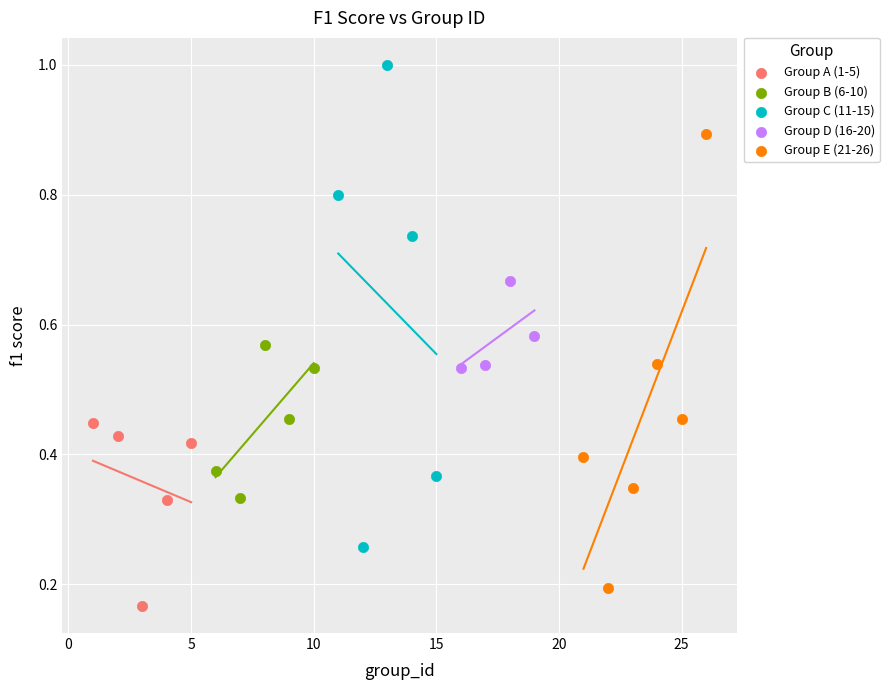

Which series has the widest spread of Y values?

Group C (11-15)